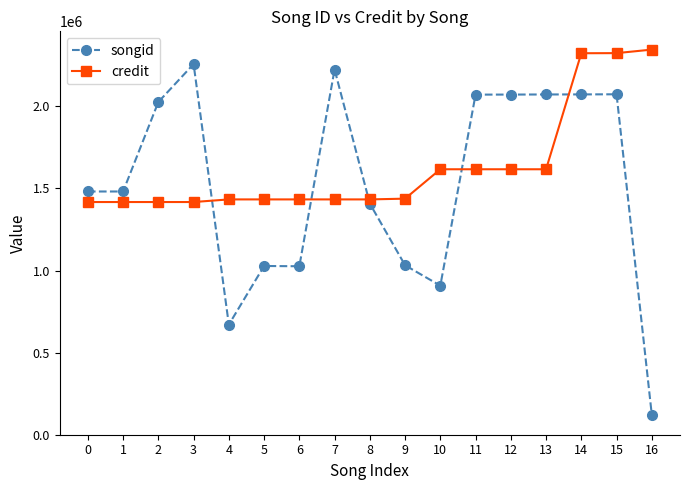

How many lines are shown in the chart?

2